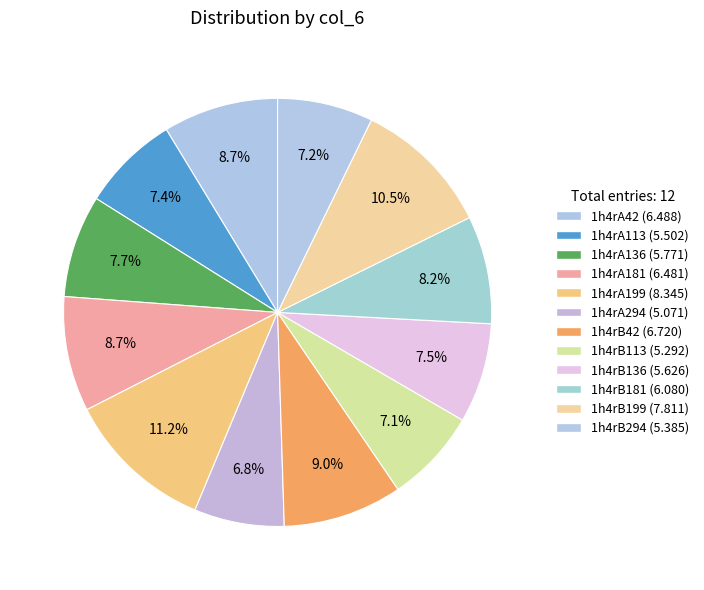

Approximately how many times larger is the value at 1h4rA294 compared to 1h4rB181?

0.8